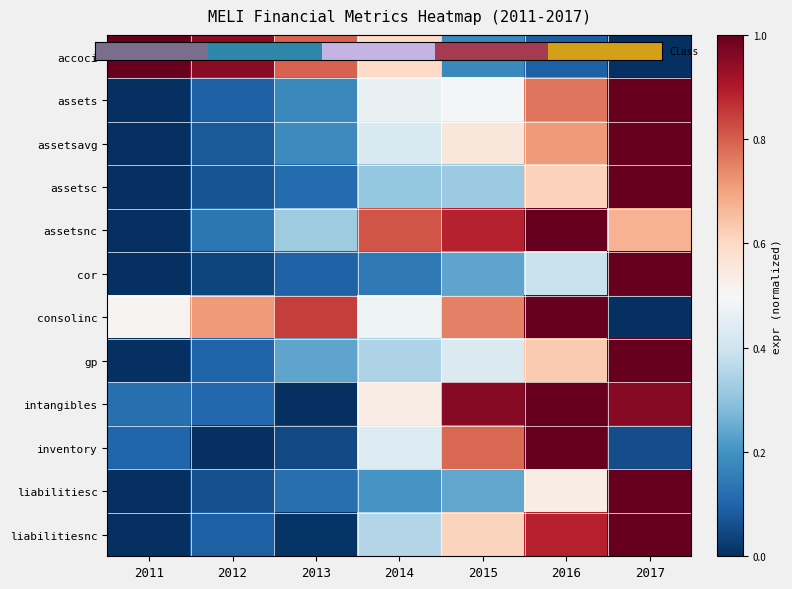

What is the sum of the accoci values at 2015 and 2017?

0.2